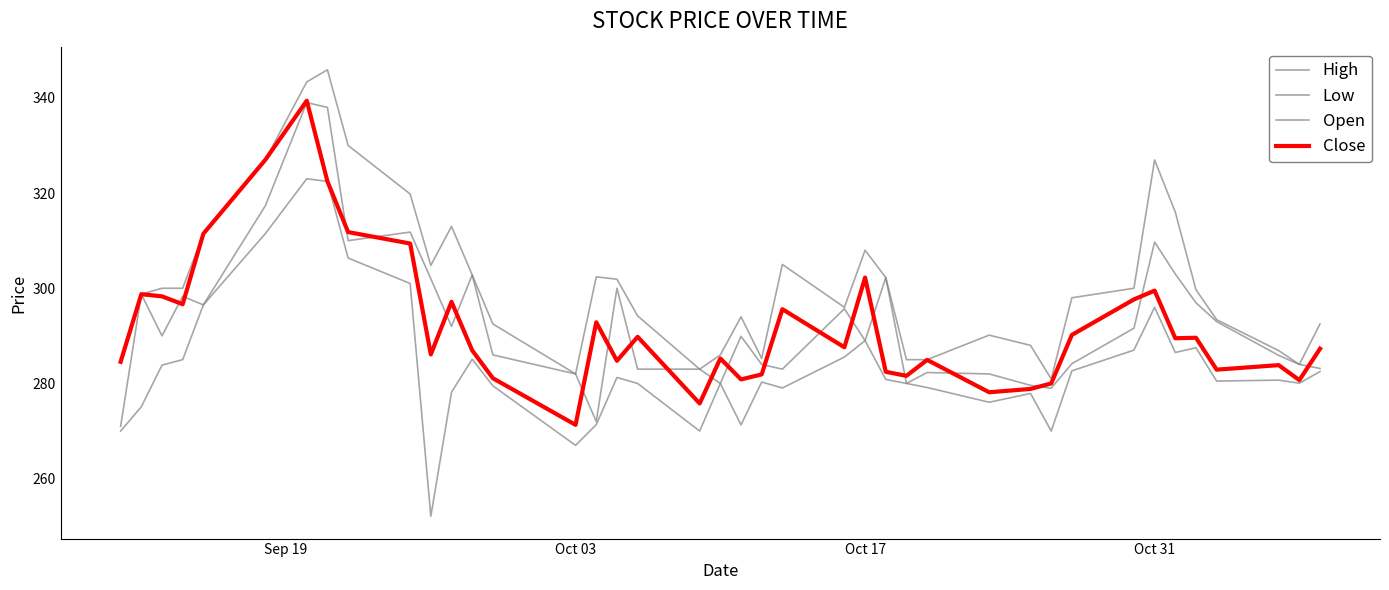

Does the chart have visible grid lines?

No